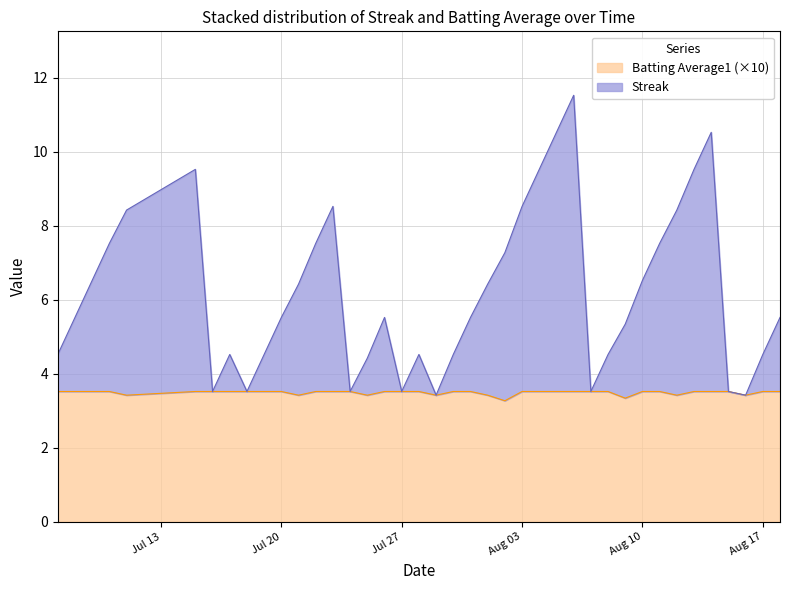

The value of Batting Average1 at 2010-08-05 is 3.5. True or false?

True